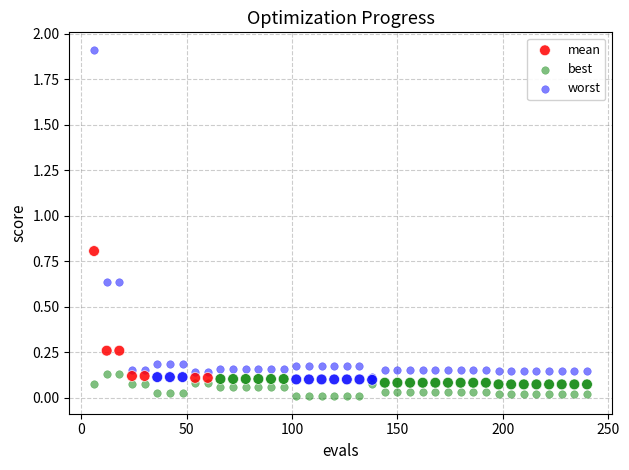

Which series has the widest spread of Y values?

worst